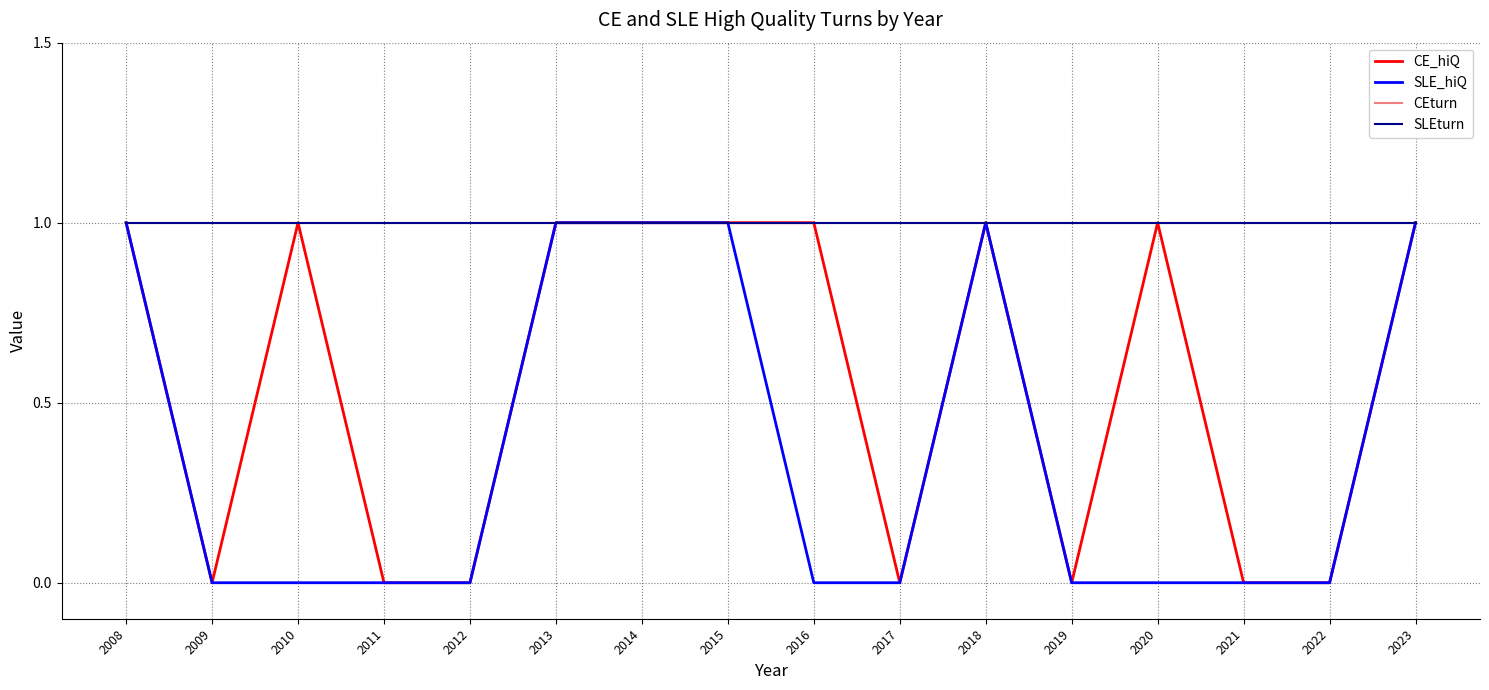

What is the value of the SLEturn point at the 6th from the left?

1